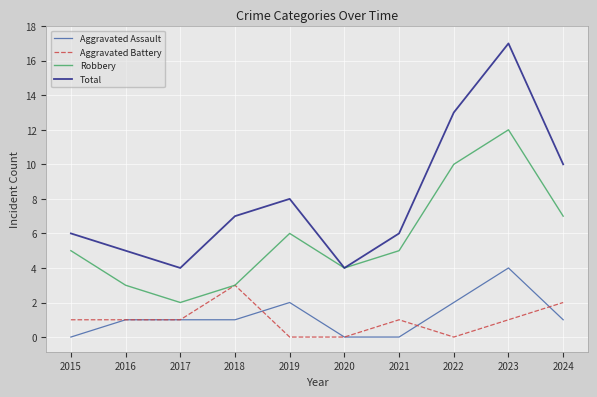

True or false: Robbery has a value of 2 at 2020.

False